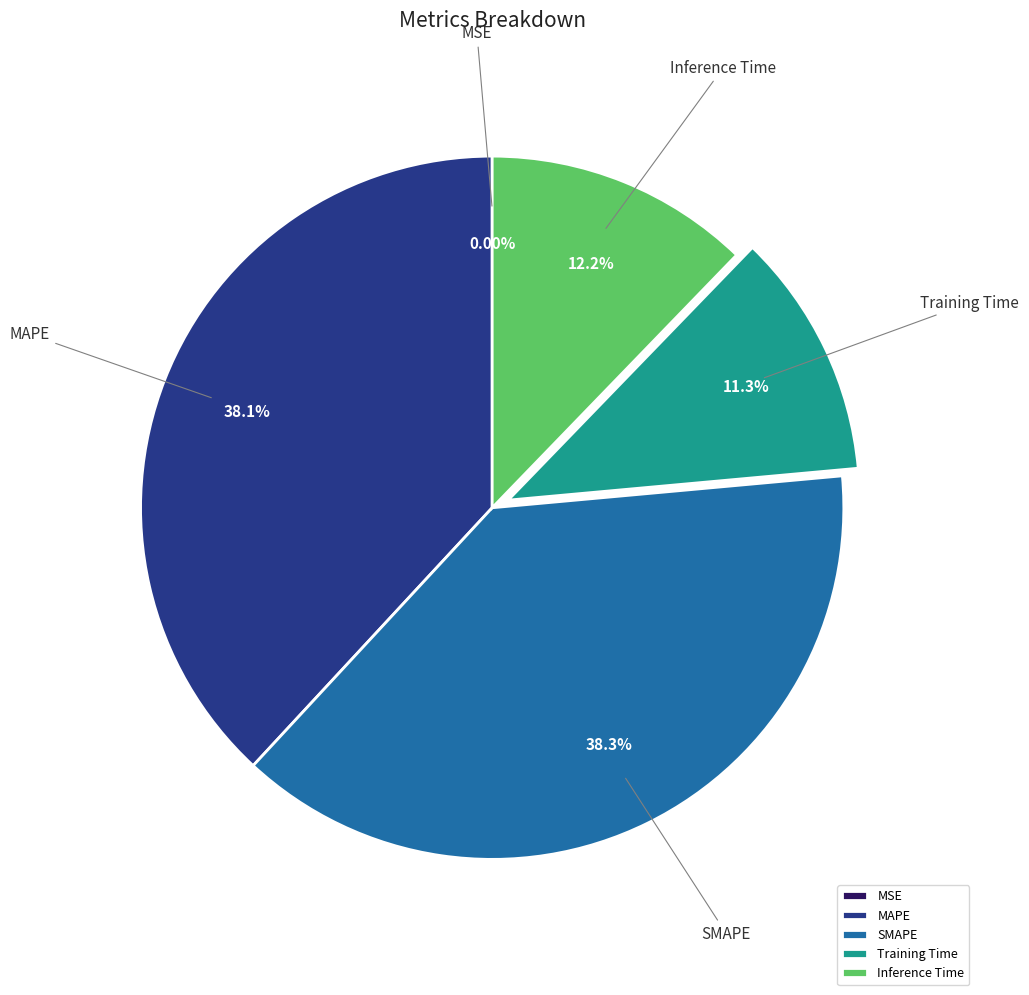

Does any single category account for the majority?

No